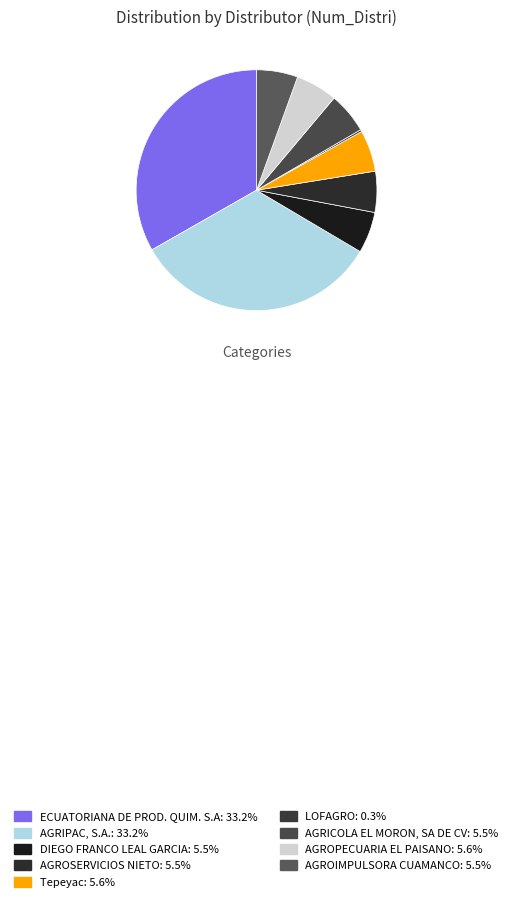

Is there any slice that represents more than half of the pie?

No